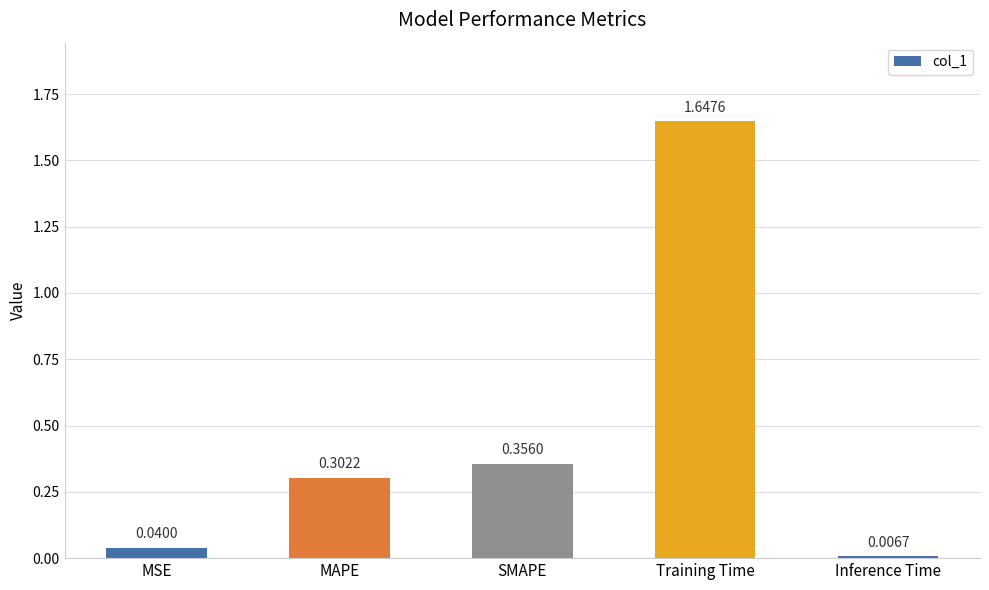

Which category has the highest value across all series?

Training Time